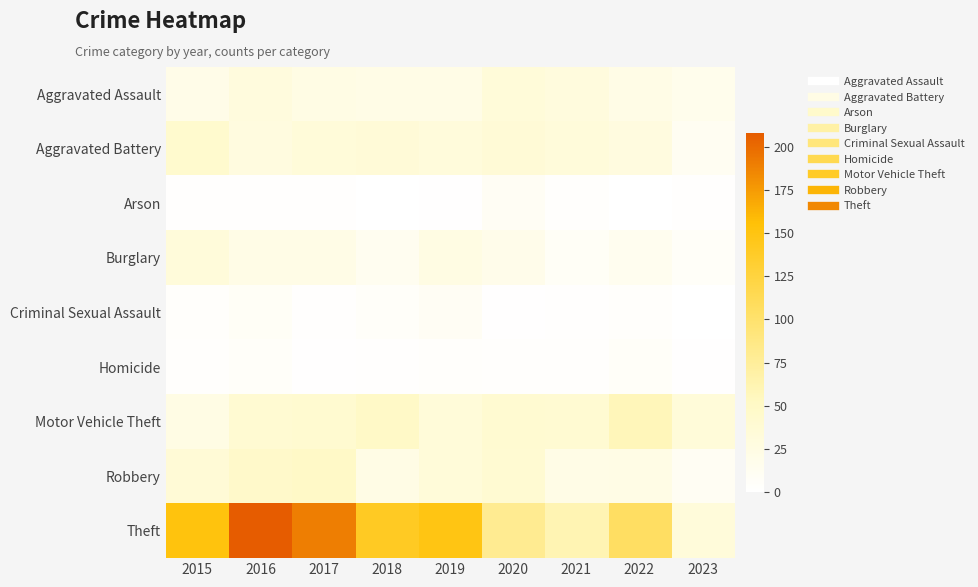

At which category is the sum across all series the highest?

2016